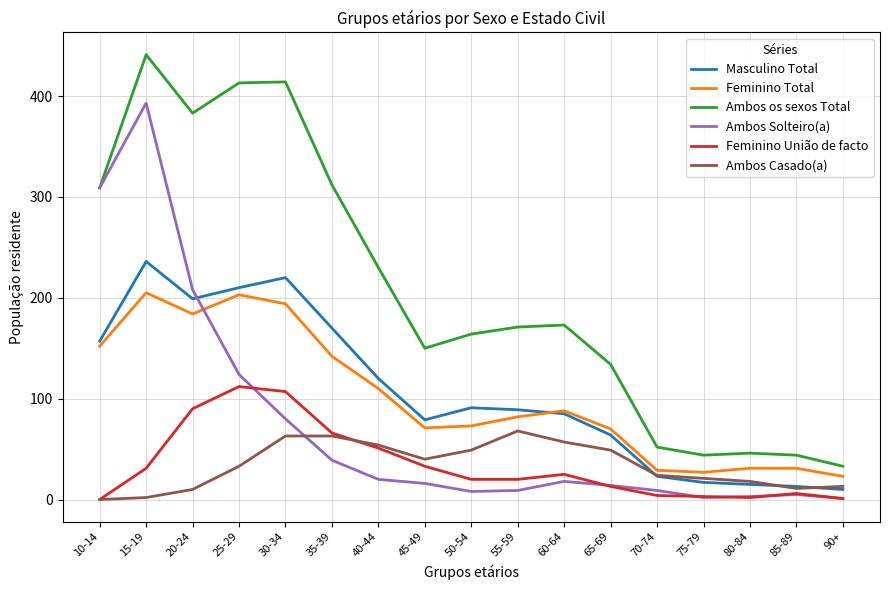

What is the spread (max minus min) of values at 90+?

32